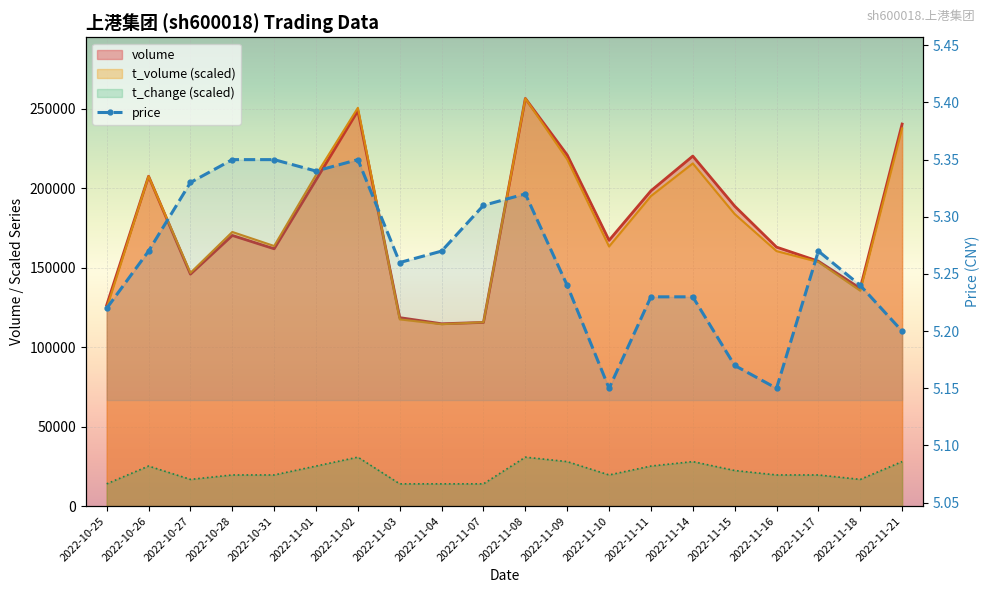

True or false: t_change has a value of 19581.7 at 2022-11-17.

True